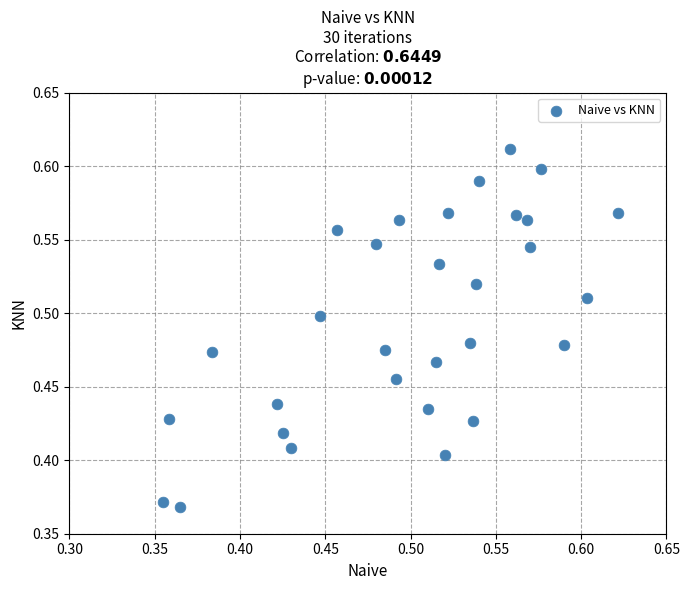

What is the range of X values (max minus min)?

0.3